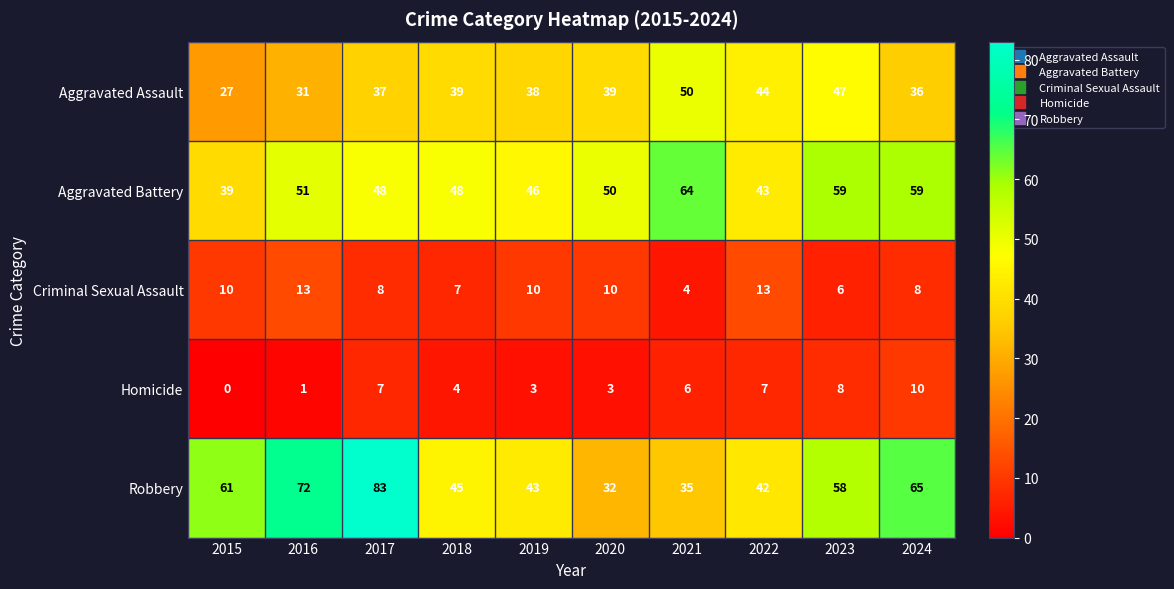

At which category does the chart reach its minimum across all series?

2015